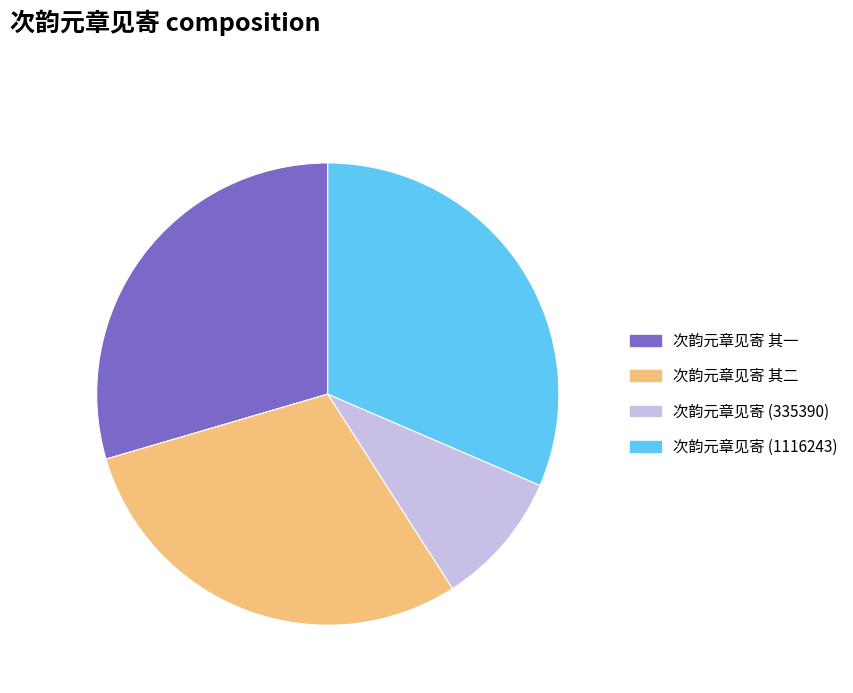

Does any single category account for the majority?

No